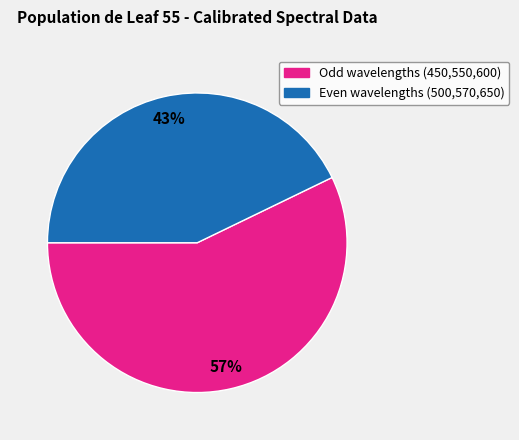

How many segments does this pie chart have?

2